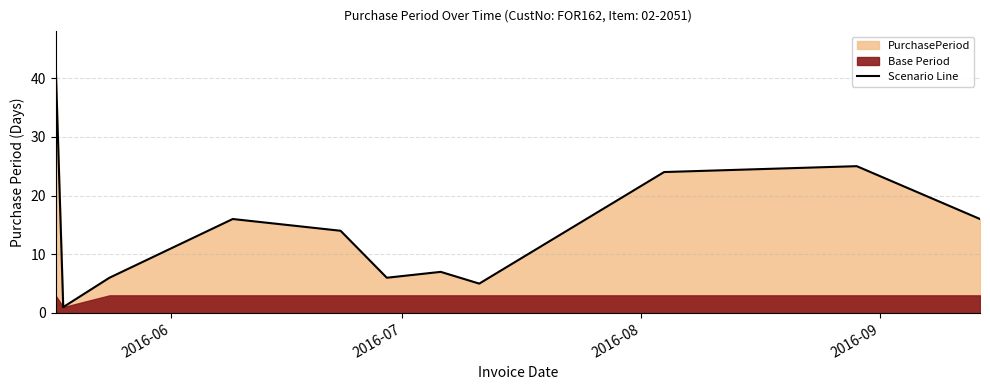

Between 2016-09 and 2016-08, which is larger?

2016-09